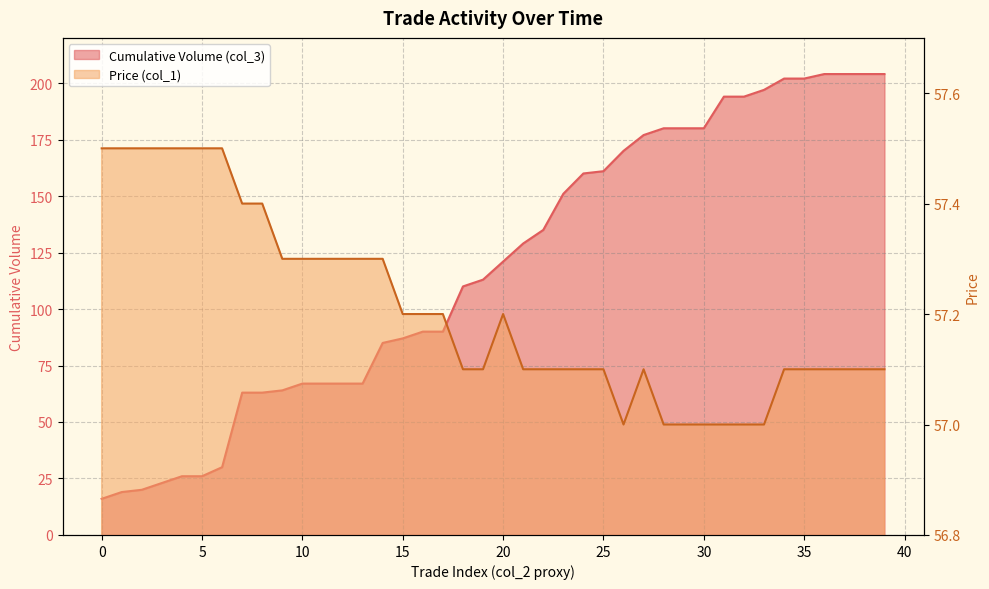

How many data points in Cumulative Volume (col_3) are above 121?

19